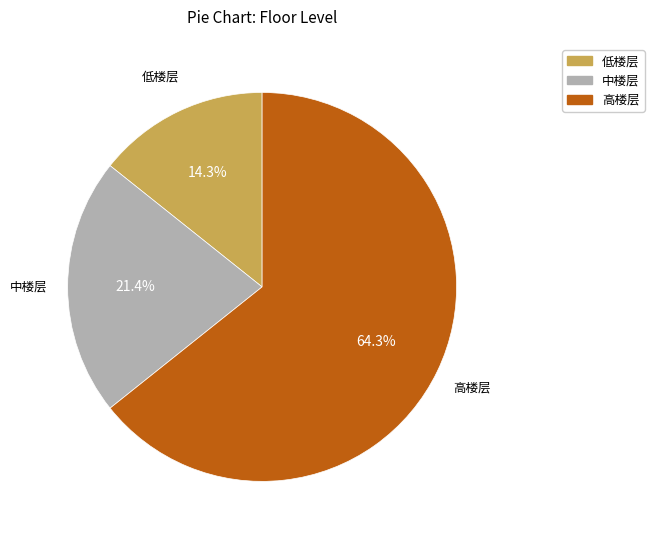

Combined, what portion of the pie is 高楼层 and 低楼层?

78.6%